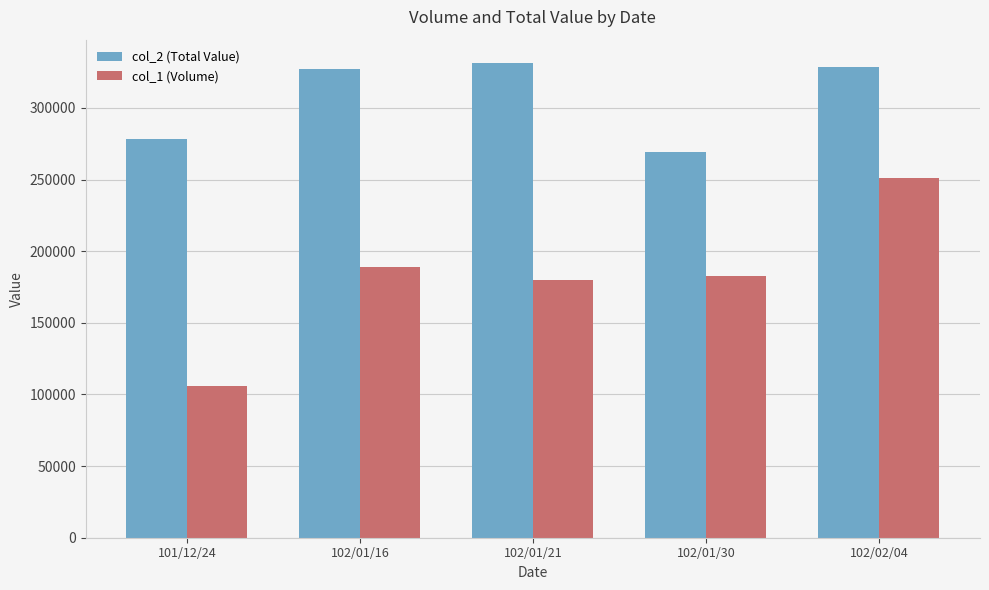

True or false: col_2 (Total Value) has a value of 328400 at 102/02/04.

True